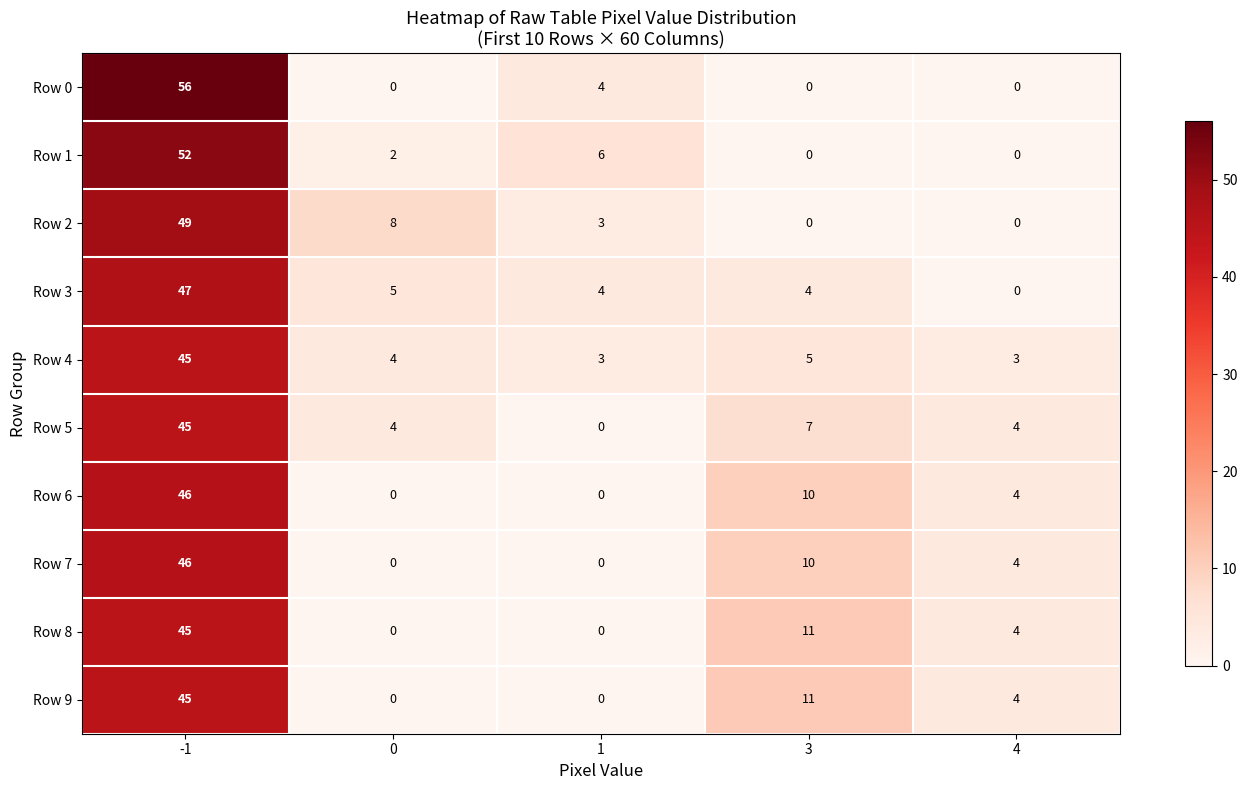

At which label is Row 7 closest to 23?

3